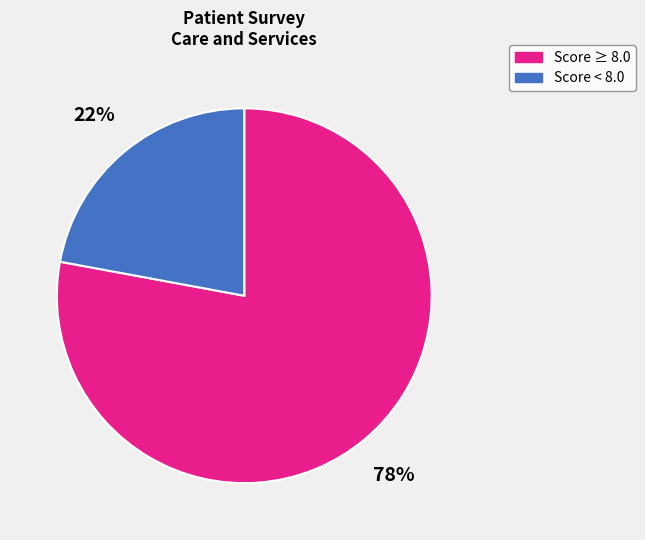

What percentage is the Score ≥ 8.0 slice, to the nearest percent?

78%